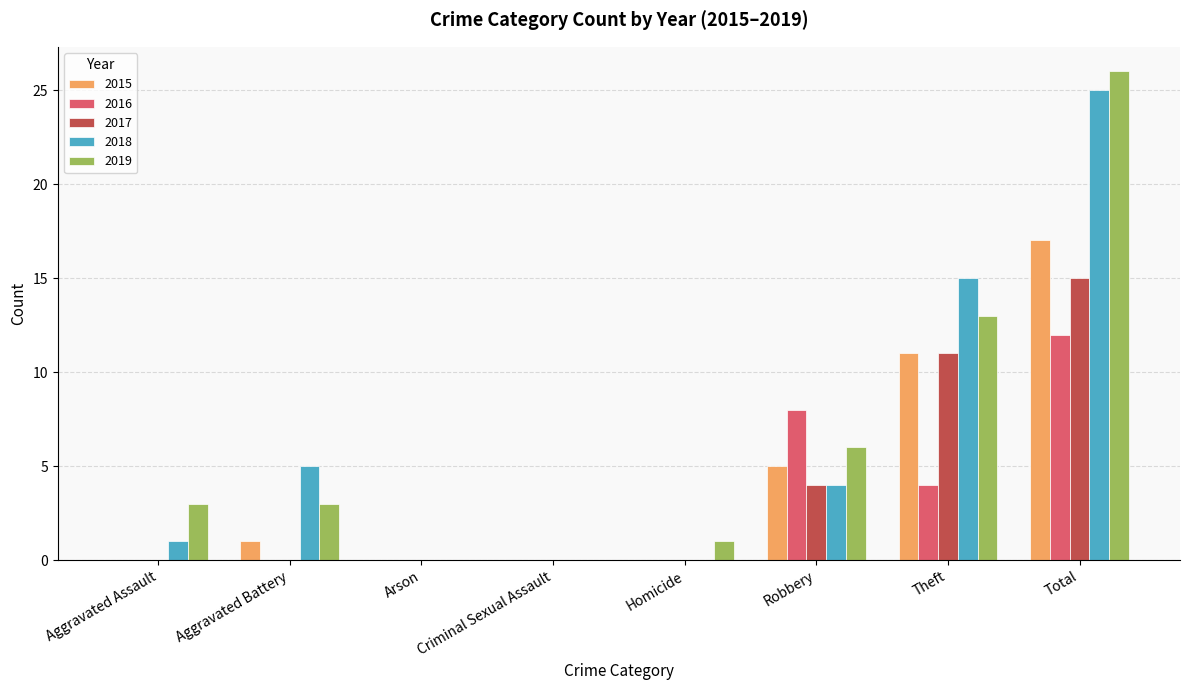

Count the number of data series in this chart.

5